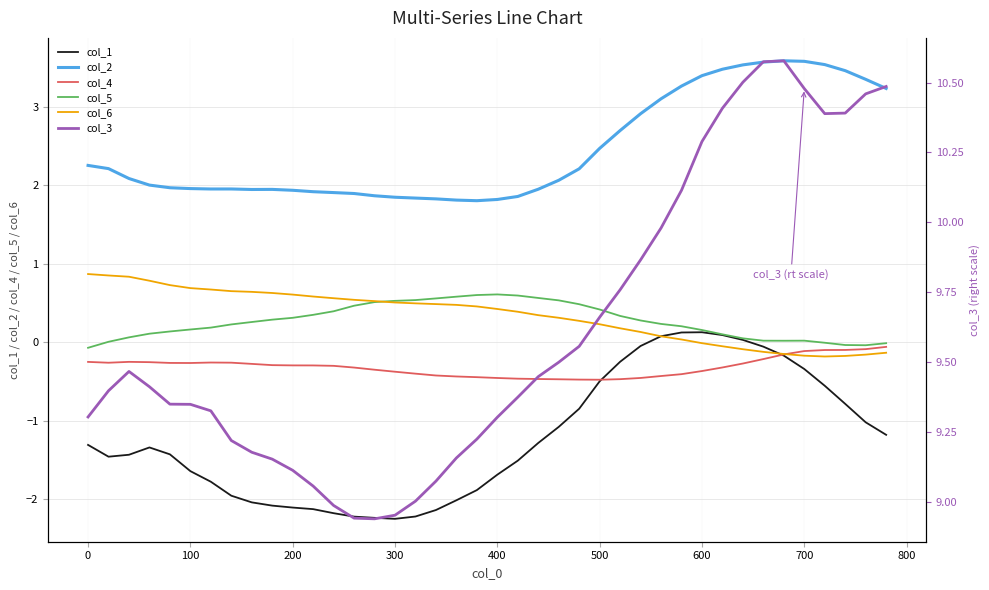

What is the minimum value for col_1?

-2.3